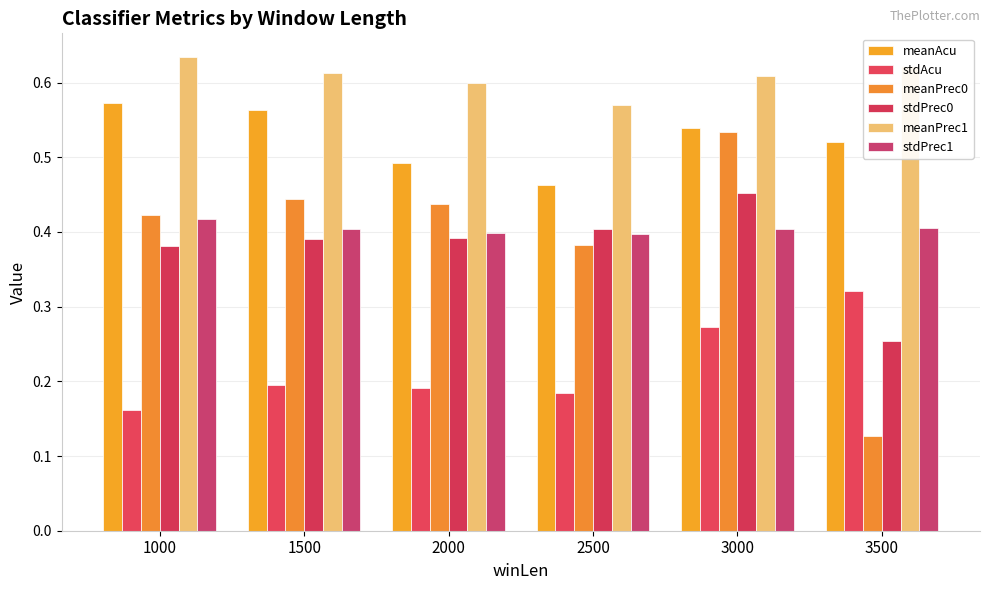

Is the value of stdPrec0 at 1500 greater than the value of stdAcu at 3000?

Yes